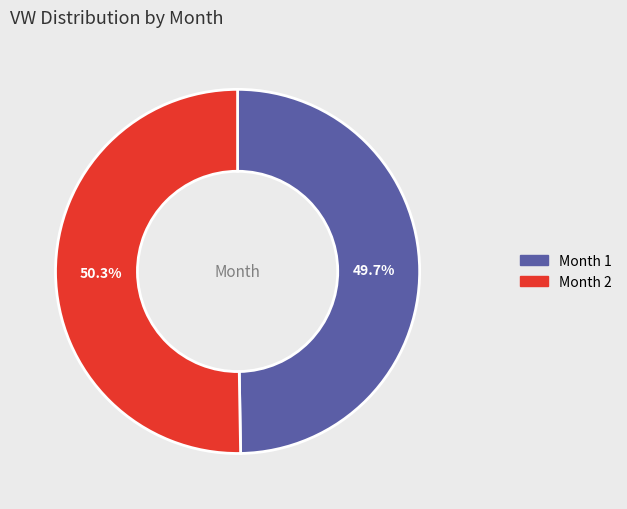

What is the smallest slice in the pie chart?

Month 1